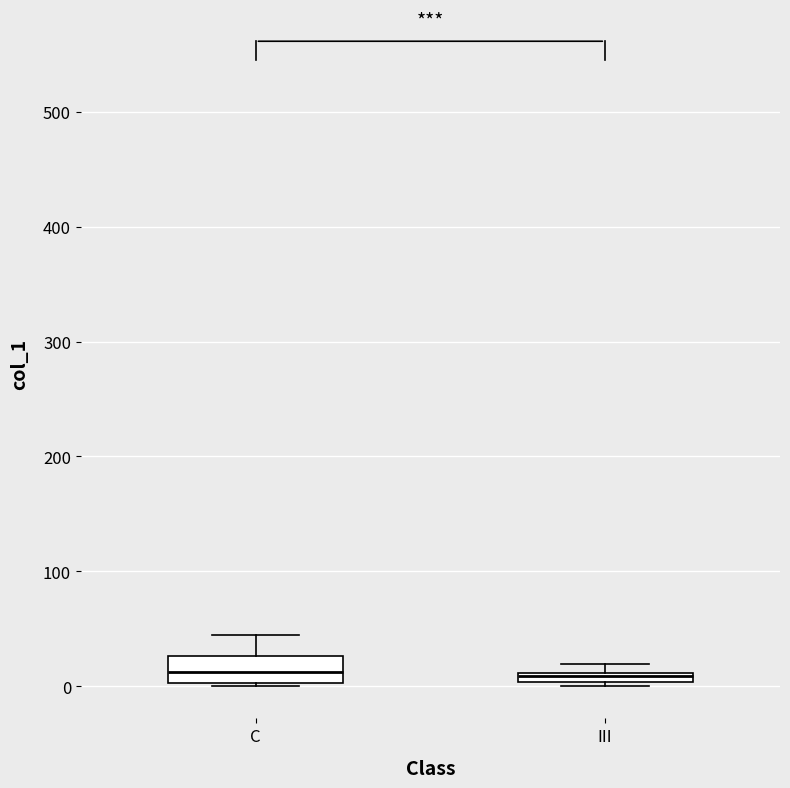

Where is the lower edge of the box for III on the y-axis? The values are not printed on the chart, so give them approximately, as read against the axis.

0